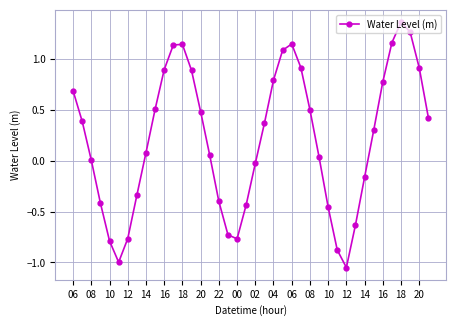

How many data points does each series have?

40